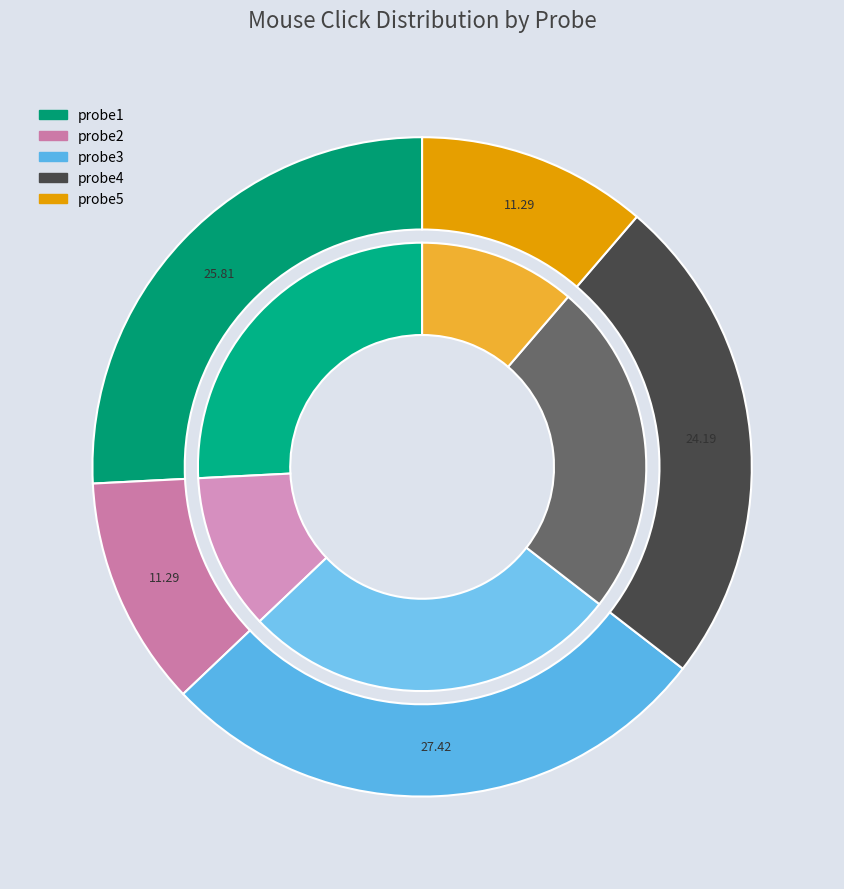

What percentage is NOT represented by probe1?

74.2%